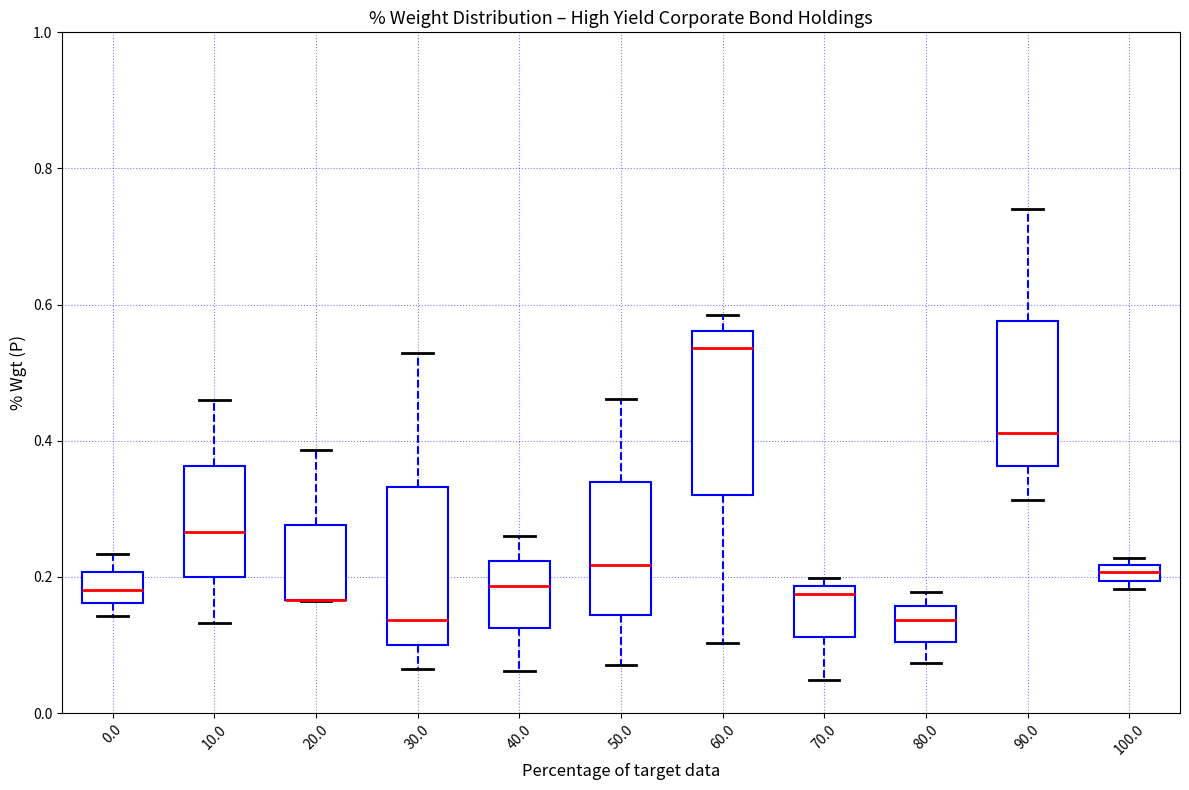

Where is the upper edge of the box at x = 10.0 on the y-axis? The values are not printed on the chart, so give them approximately, as read against the axis.

0.36